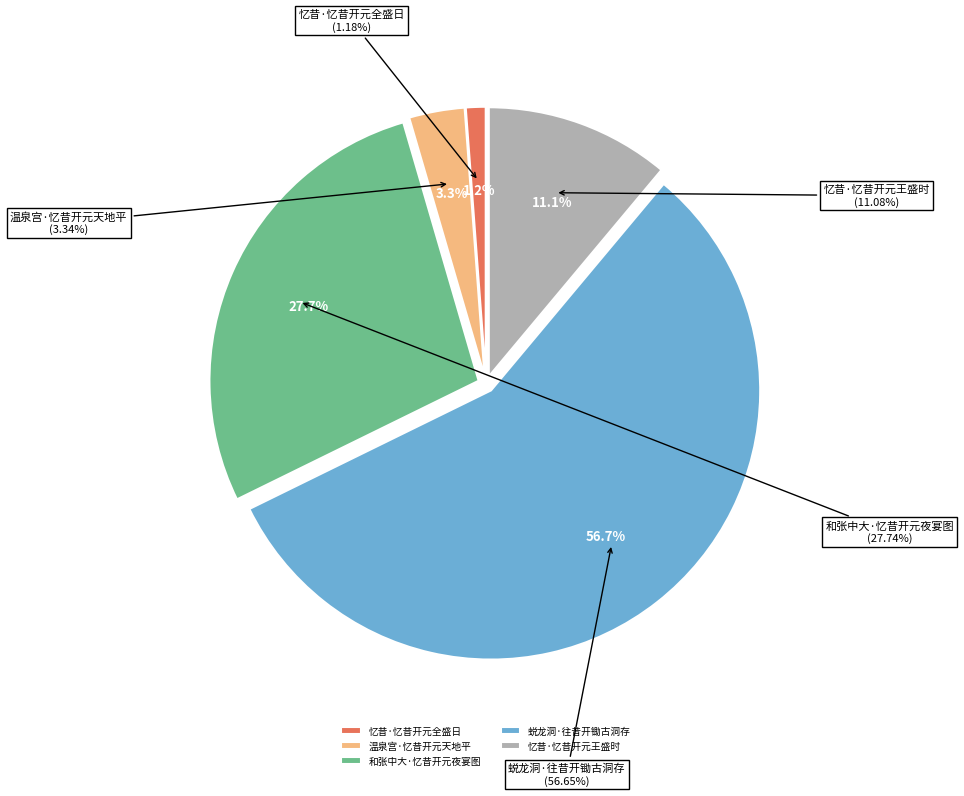

What percentage is the 和张中大·忆昔开元夜宴图 slice, to the nearest percent?

28%